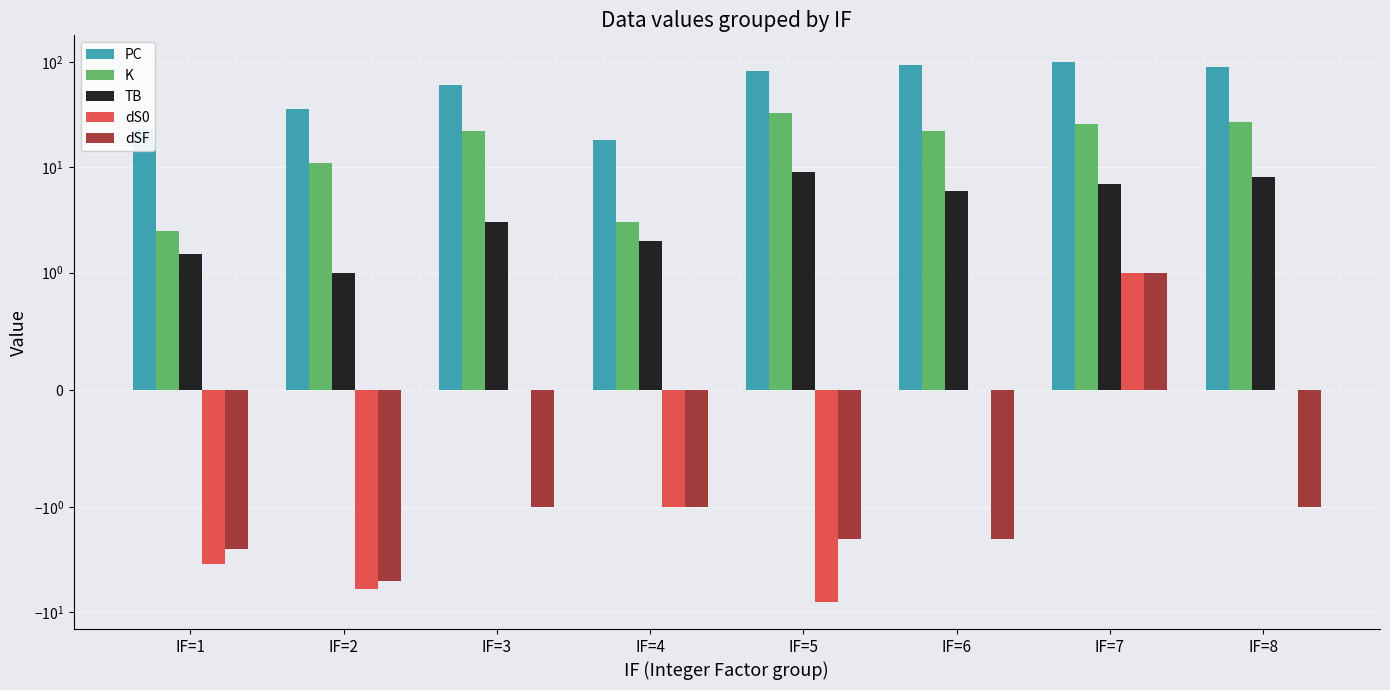

Is it true that dS0 equals 5.2 at IF=8?

False